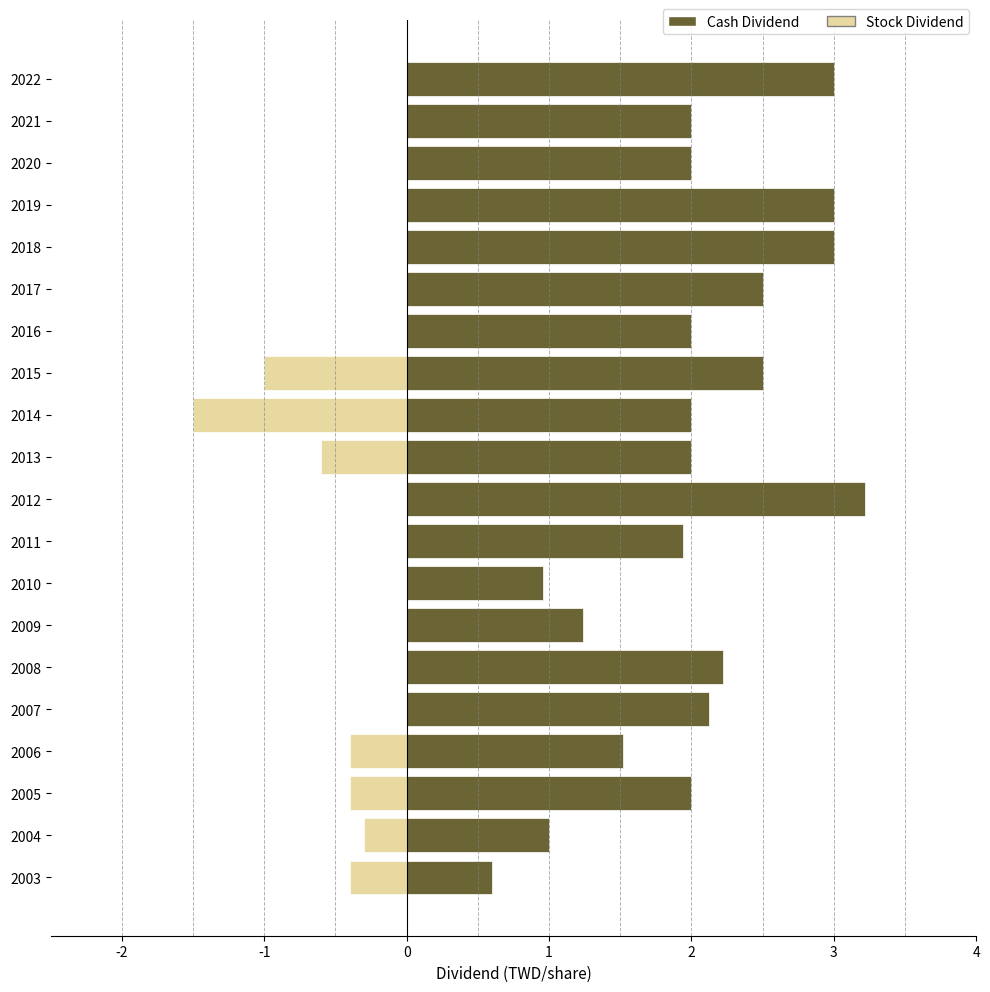

List the series in order of their overall mean, lowest first.

Stock Dividend, Cash Dividend